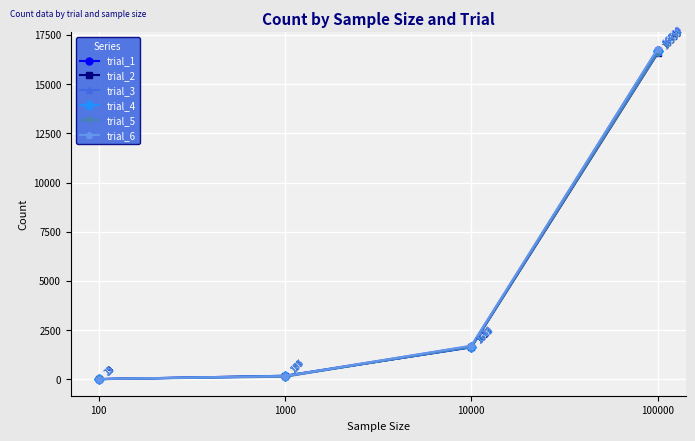

Is this an area chart (filled region under the line)?

No